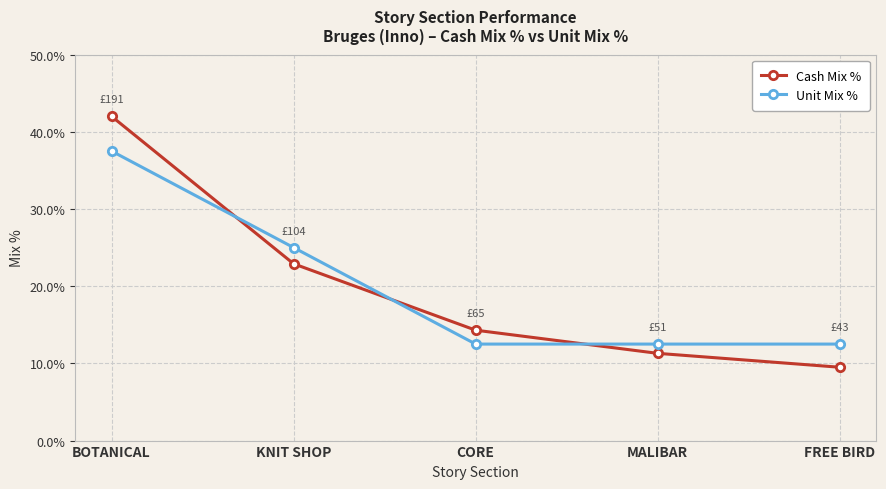

At how many categories does at least one series exceed 34?

1